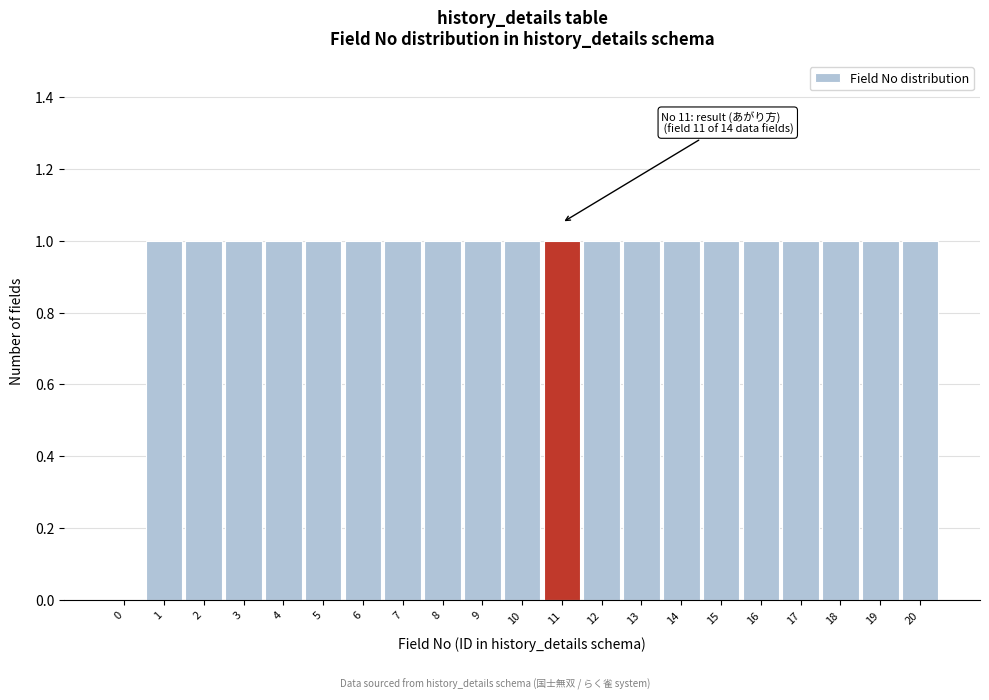

Reading left to right, transcribe all the data shown in this chart.

0=0	1=1	2=1	3=1	4=1	5=1	6=1	7=1	8=1	9=1	10=1	11=1	12=1	13=1	14=1	15=1	16=1	17=1	18=1	19=1	20=1